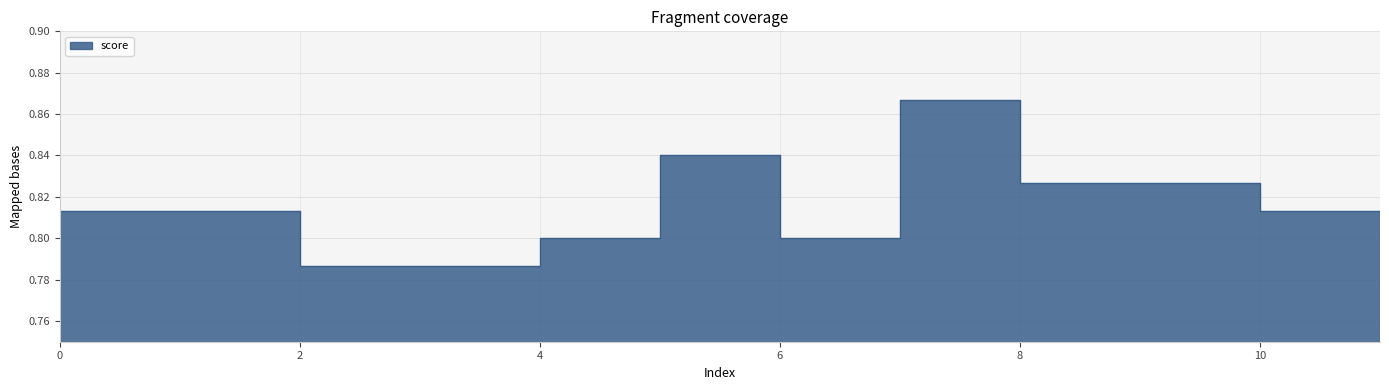

What is the difference between the second highest and second lowest values?

0.1